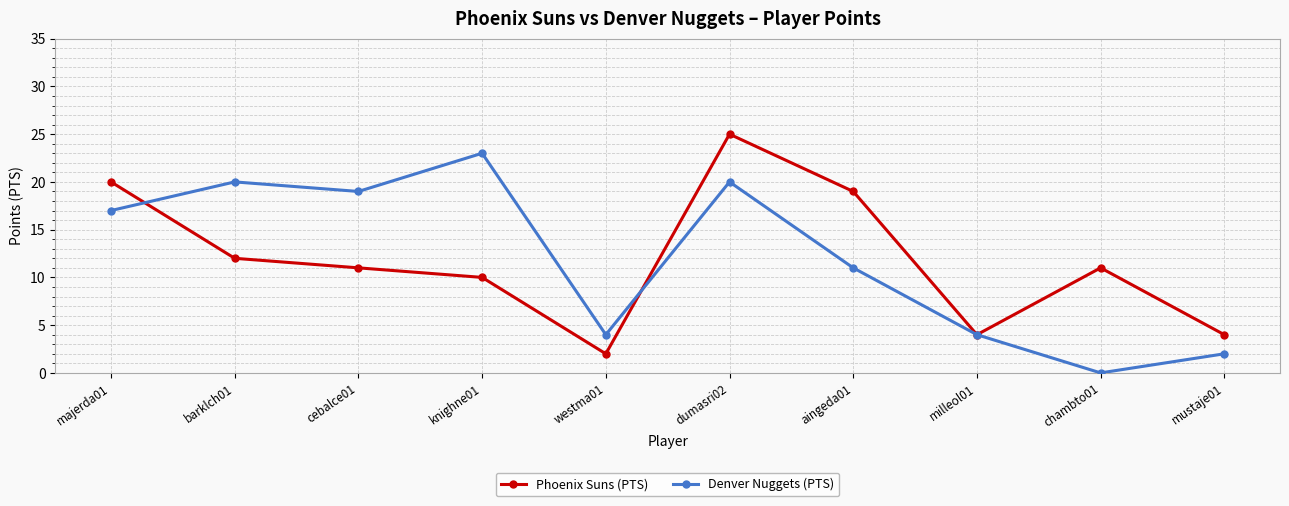

What are all the series names shown in the legend?

Phoenix Suns (PTS), Denver Nuggets (PTS)